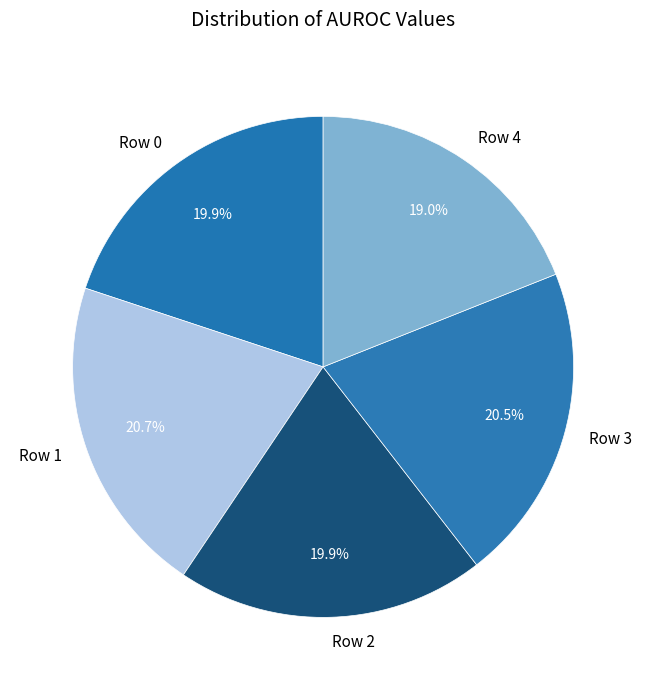

How many slices are in this pie chart?

5